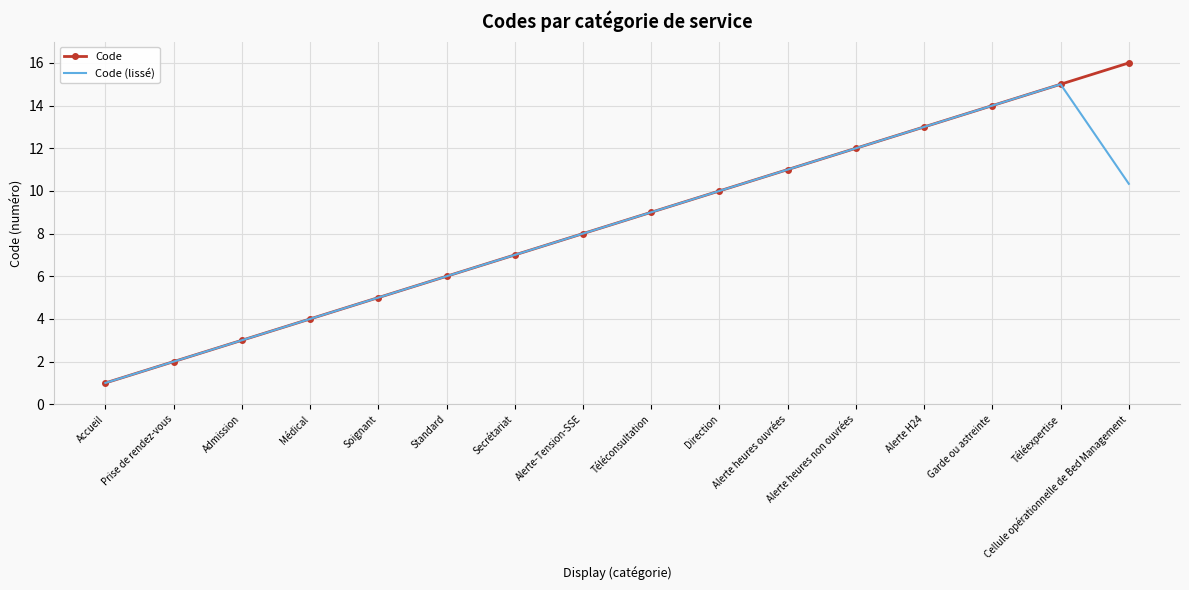

Reading right to left, extract all data points from this chart.

Code: 16.0	15.0	14.0	13.0	12.0	11.0	10.0	9.0	8.0	7.0	6.0	5.0	4.0	3.0	2.0	1.0
Code (lissé): 10.3	15.0	14.0	13.0	12.0	11.0	10.0	9.0	8.0	7.0	6.0	5.0	4.0	3.0	2.0	1.0